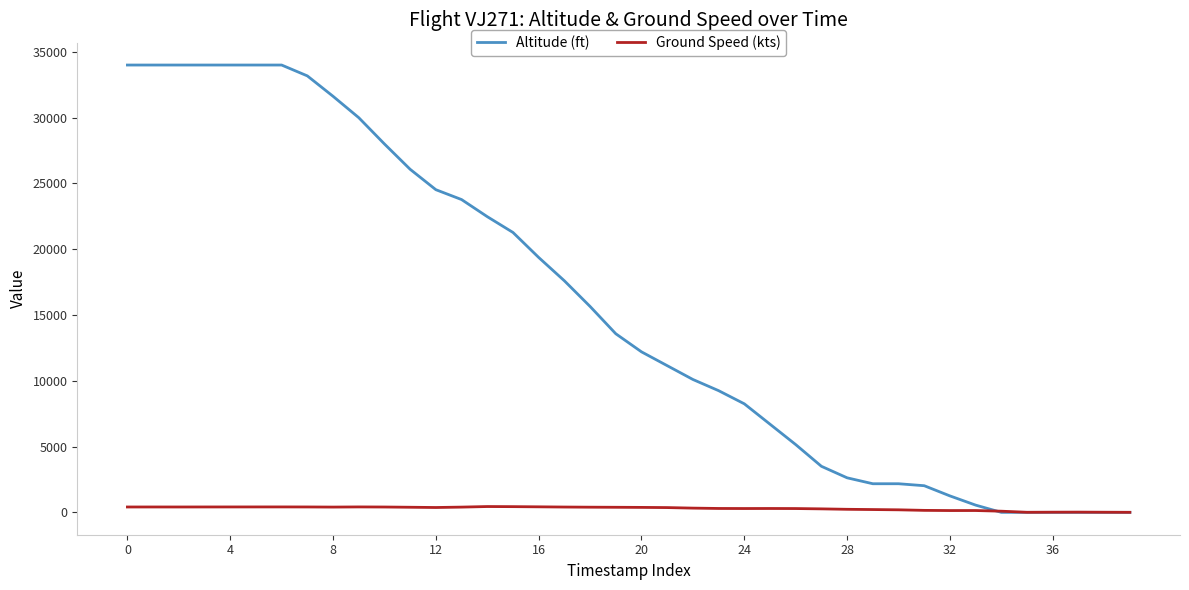

Which series has the widest spread of values?

Altitude (ft)